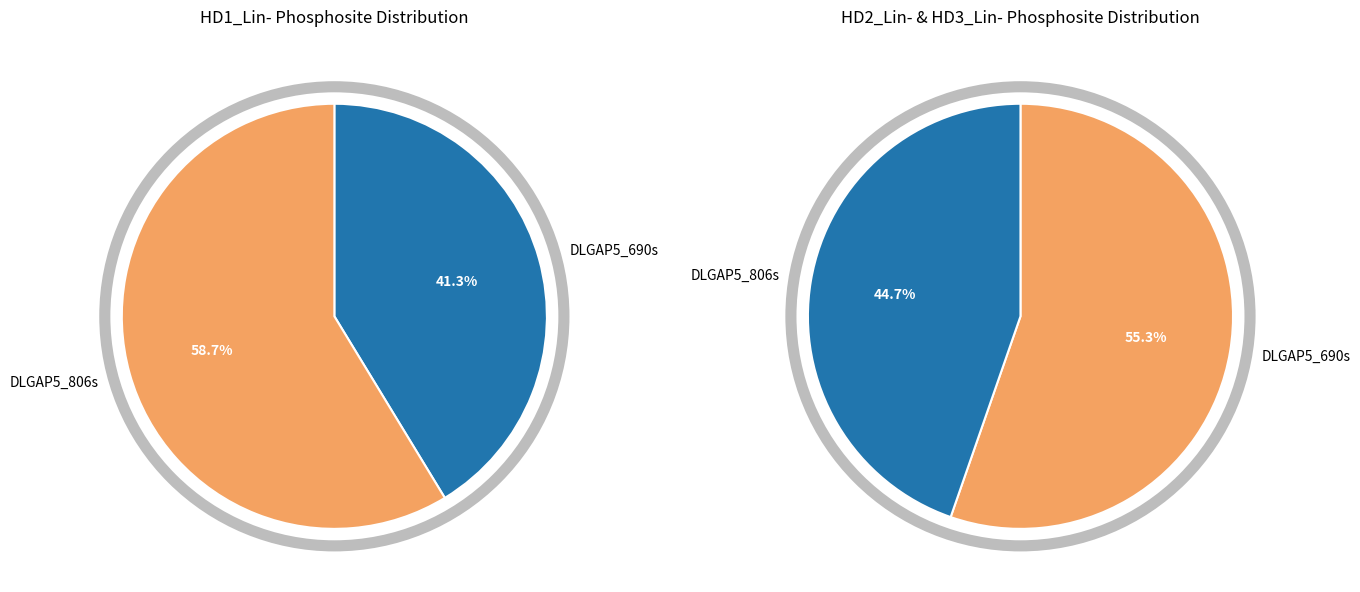

Which slice represents more than half of the pie?

DLGAP5_806s